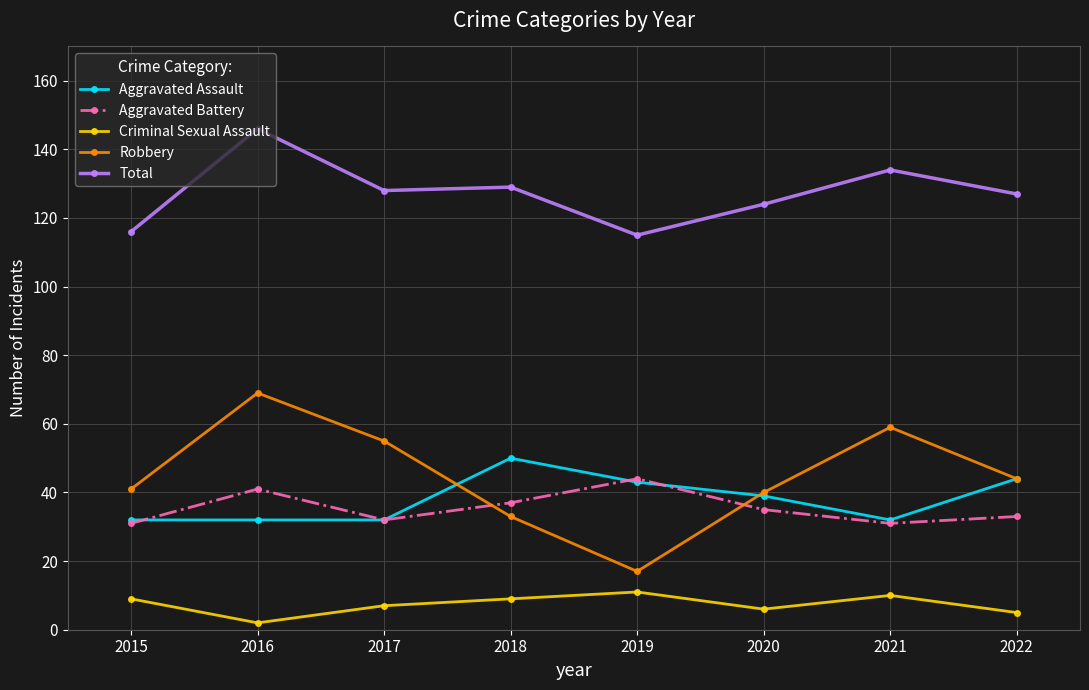

True or false: Criminal Sexual Assault and Aggravated Battery cross at least once.

False